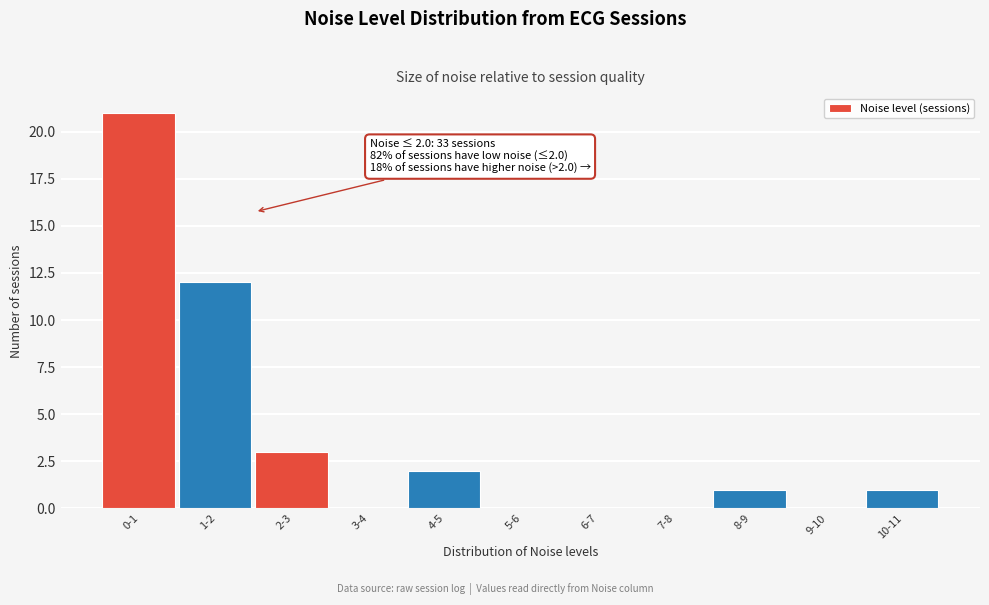

Reading right to left, what are all the values shown in this chart?

10-11=1	9-10=0	8-9=1	7-8=0	6-7=0	5-6=0	4-5=2	3-4=0	2-3=3	1-2=12	0-1=21